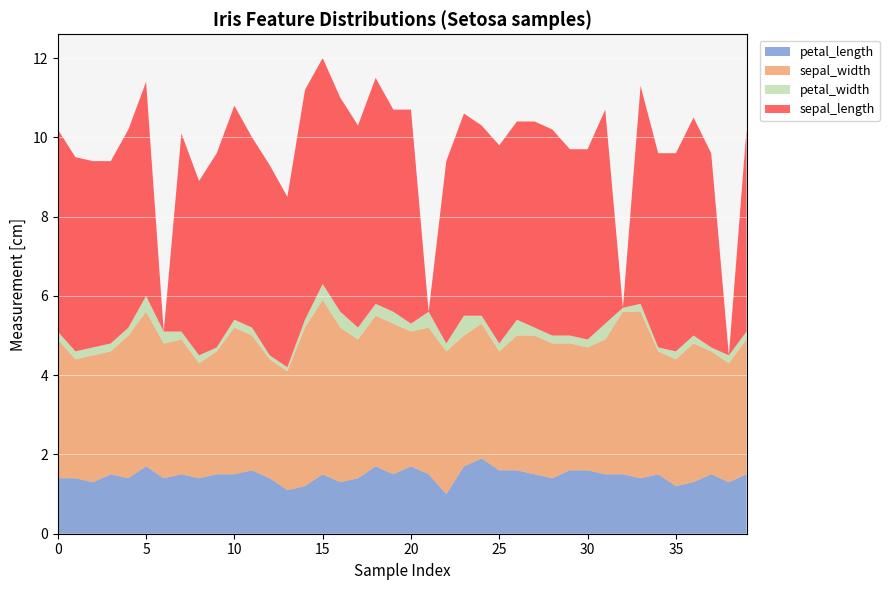

Reading left to right, transcribe all the data shown in this chart.

petal_length: 1.4	1.4	1.3	1.5	1.4	1.7	1.4	1.5	1.4	1.5	1.5	1.6	1.4	1.1	1.2	1.5	1.3	1.4	1.7	1.5	1.7	1.5	1.0	1.7	1.9	1.6	1.6	1.5	1.4	1.6	1.6	1.5	1.5	1.4	1.5	1.2	1.3	1.5	1.3	1.5
sepal_width: 3.5	3.0	3.2	3.1	3.6	3.9	3.4	3.4	2.9	3.1	3.7	3.4	3.0	3.0	4.0	4.4	3.9	3.5	3.8	3.8	3.4	3.7	3.6	3.3	3.4	3.0	3.4	3.5	3.4	3.2	3.1	3.4	4.1	4.2	3.1	3.2	3.5	3.1	3.0	3.4
petal_width: 0.2	0.2	0.2	0.2	0.2	0.4	0.3	0.2	0.2	0.1	0.2	0.2	0.1	0.1	0.2	0.4	0.4	0.3	0.3	0.3	0.2	0.4	0.2	0.5	0.2	0.2	0.4	0.2	0.2	0.2	0.2	0.4	0.1	0.2	0.1	0.2	0.2	0.1	0.2	0.2
sepal_length: 5.1	4.9	4.7	4.6	5.0	5.4	0.0	5.0	4.4	4.9	5.4	4.8	4.8	4.3	5.8	5.7	5.4	5.1	5.7	5.1	5.4	0.0	4.6	5.1	4.8	5.0	5.0	5.2	5.2	4.7	4.8	5.4	0.0	5.5	4.9	5.0	5.5	4.9	0.0	5.1